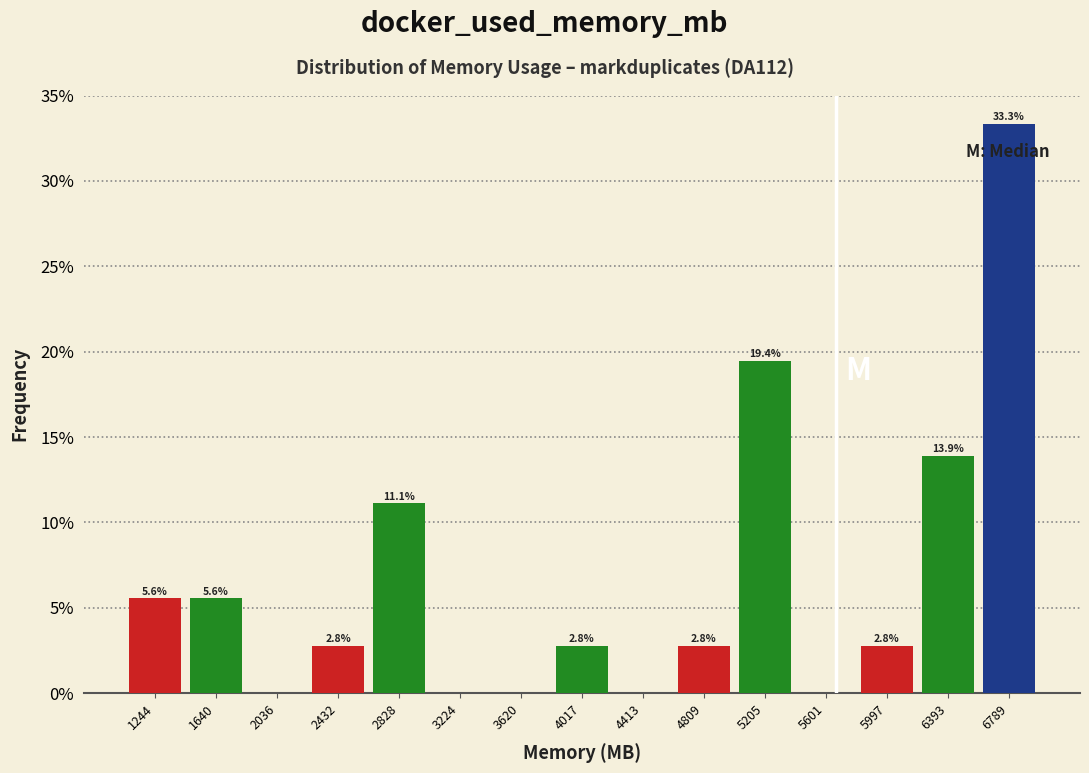

Over which range of the x-axis is the bar tallest?

6600 to 7000